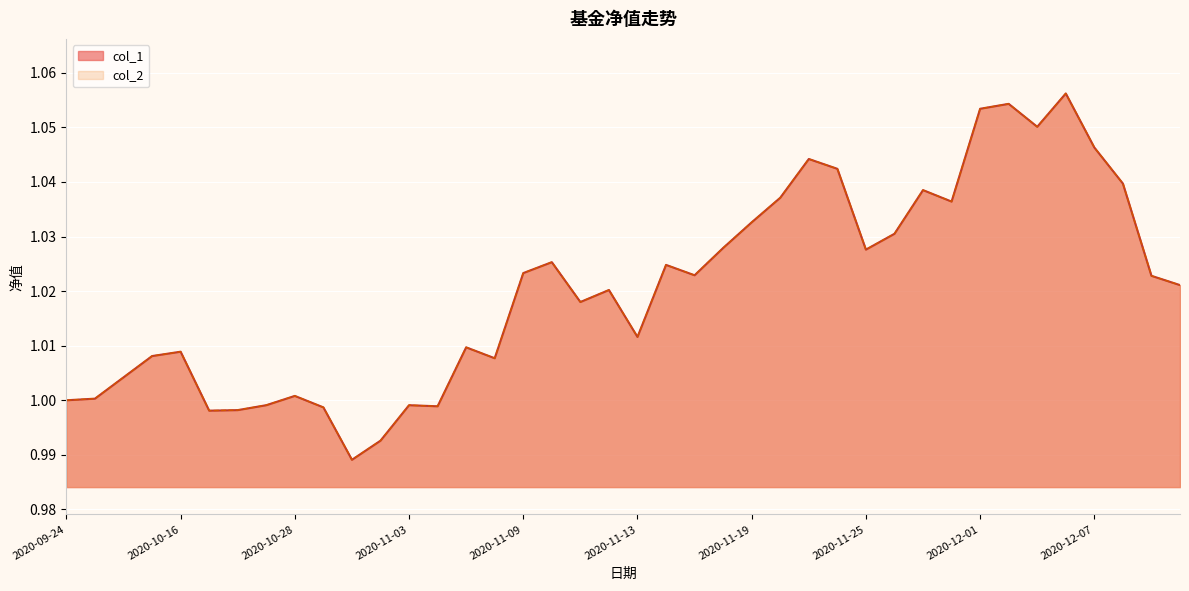

What is the value of the col_1 point at the 30th from the left?

1.0